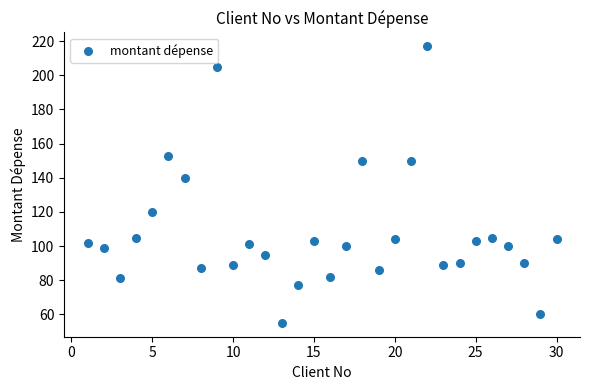

What Y value in the scatter plot is closest to 136?

140